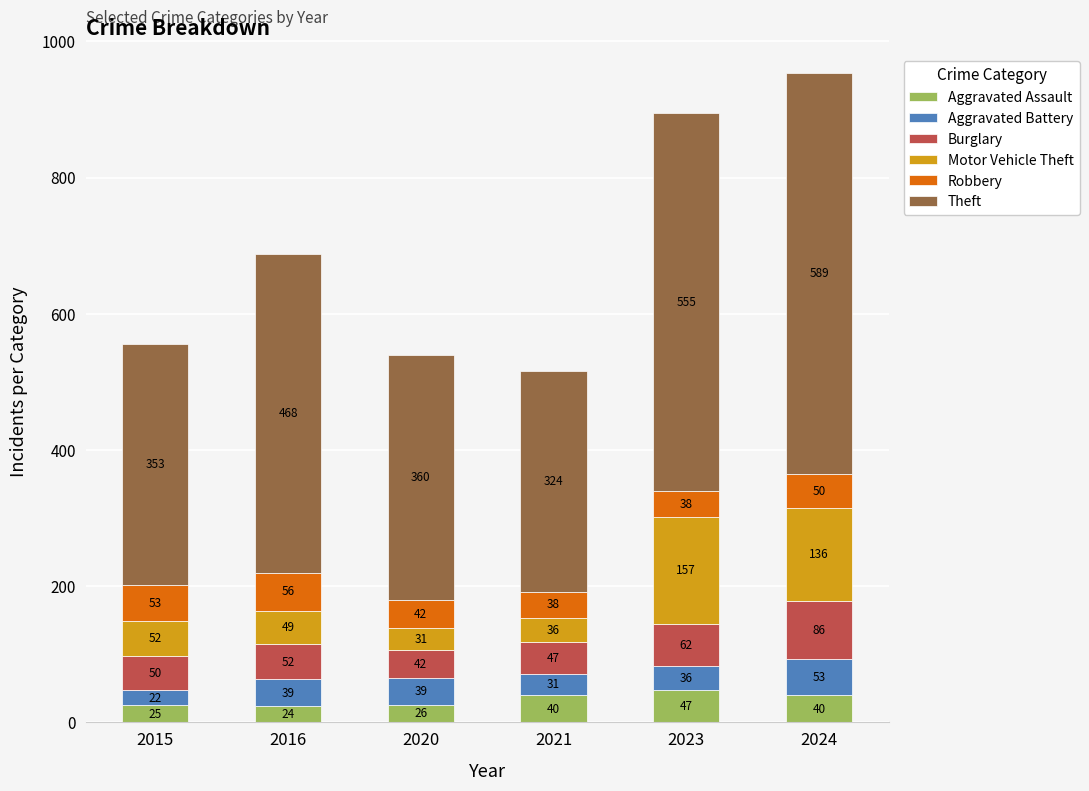

How many distinct data groups are displayed?

6